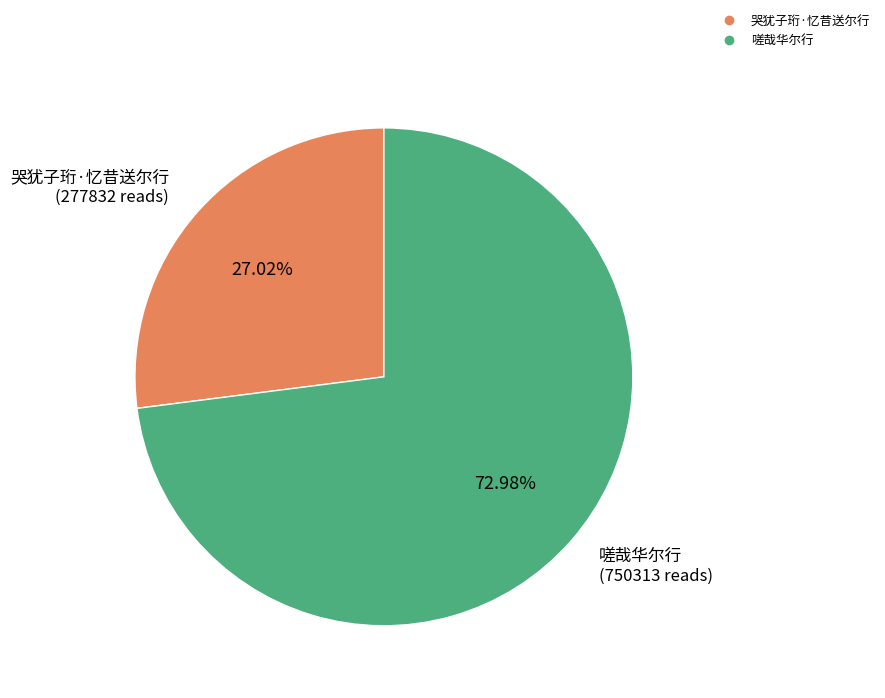

Count the number of slices in the pie.

2